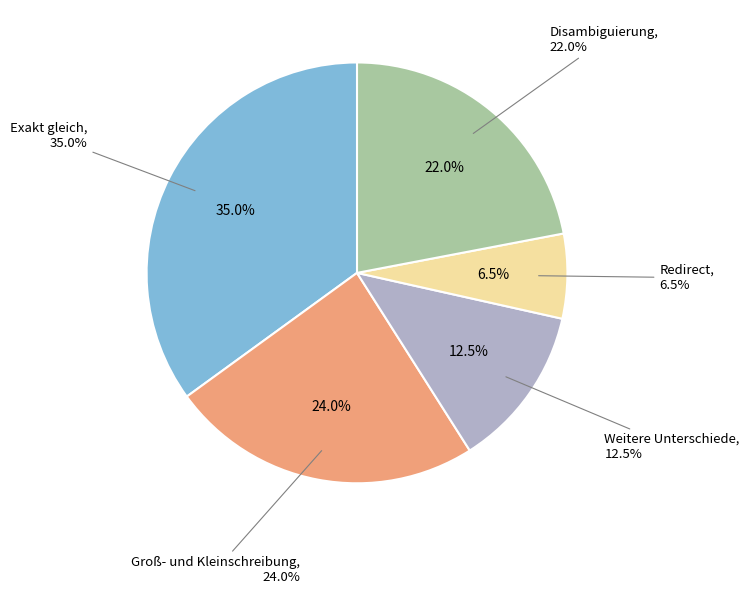

Between Groß- und Kleinschreibung and Disambiguierung, which is larger?

Groß- und Kleinschreibung